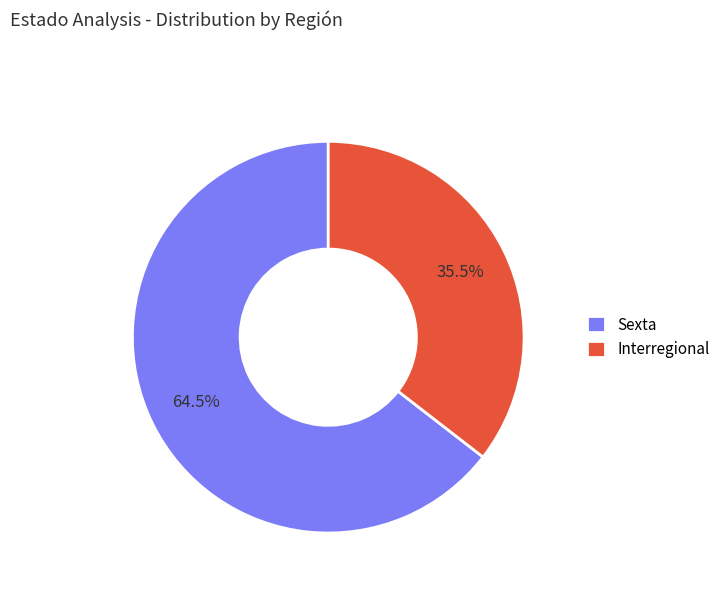

Which slice is the smallest?

Interregional